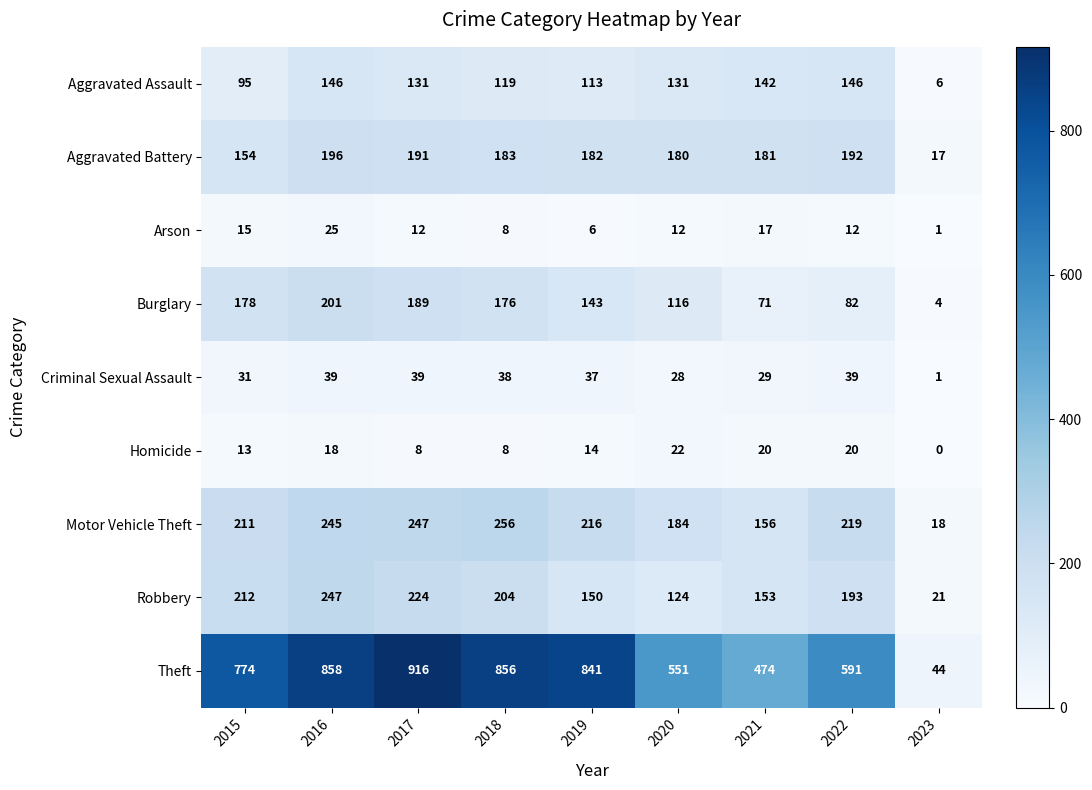

Which series has the widest spread of values?

Theft